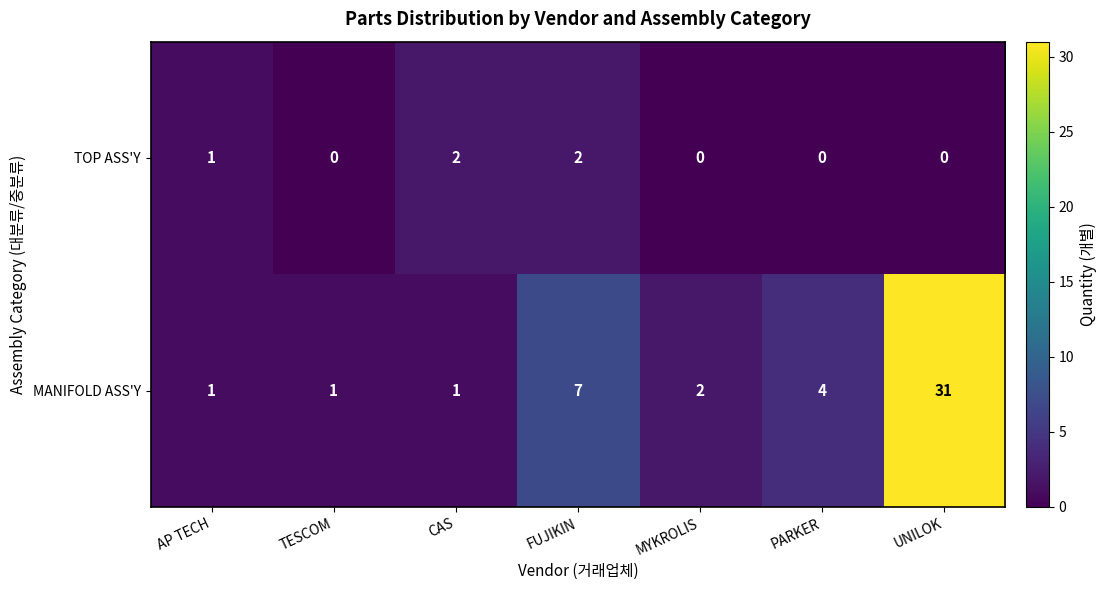

What is the maximum value shown in the chart?

31